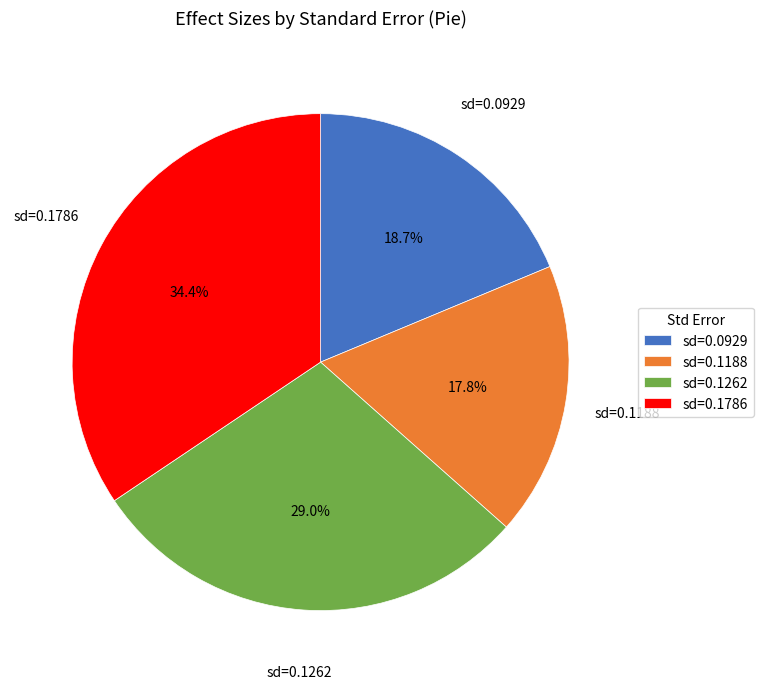

Is there a majority slice in this chart?

No